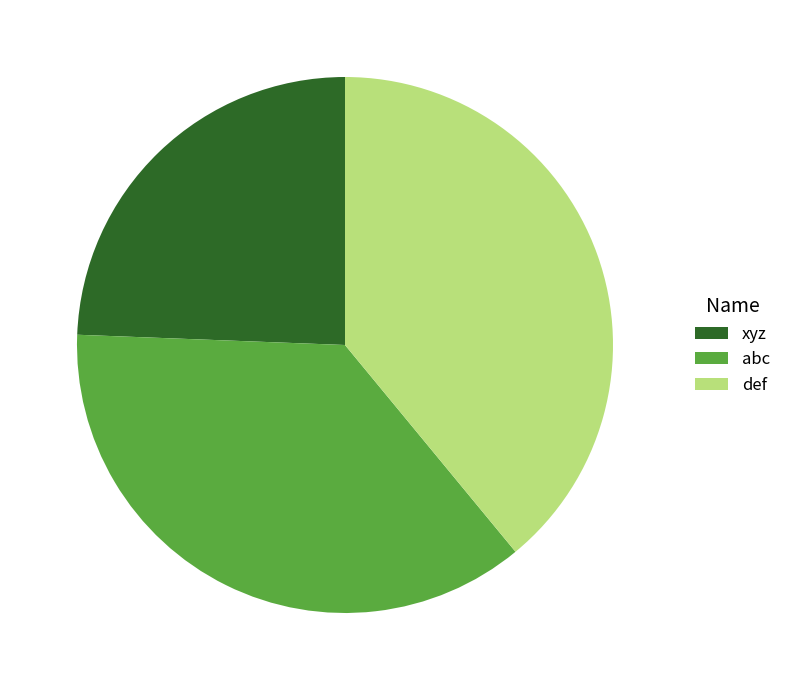

Is it true that xyz is 24% of the pie?

True